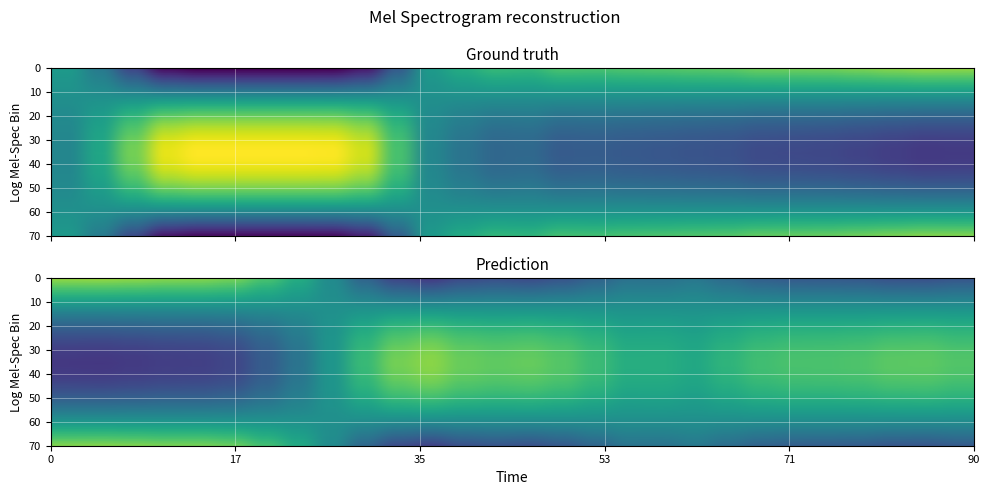

True or false: Y2 has a value of 202.5 at 8.

False